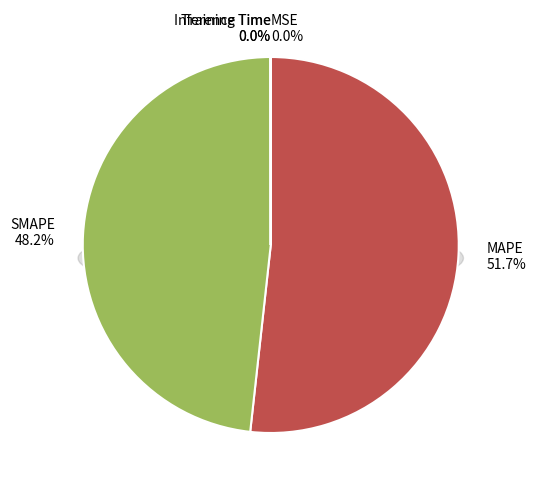

Which slice is the largest?

MAPE